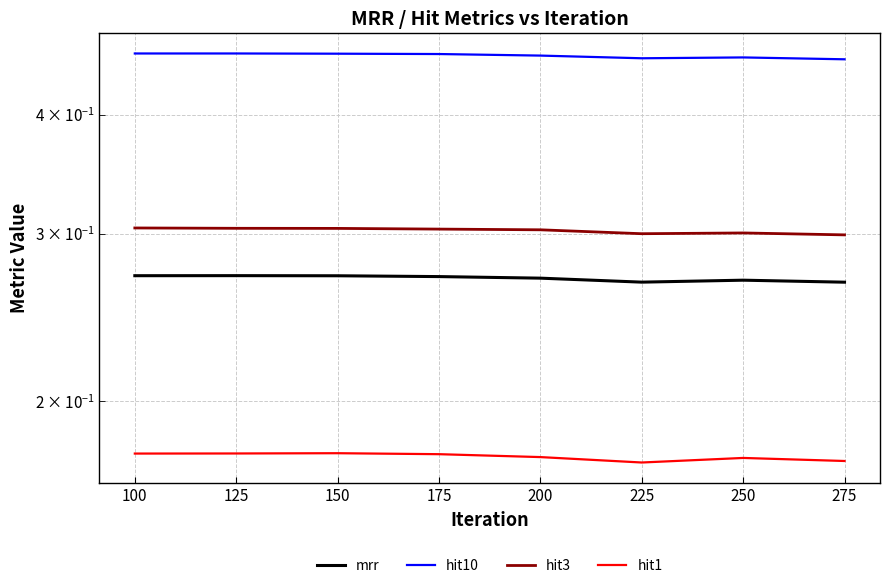

What is the sum of all hit1 values?

1.4